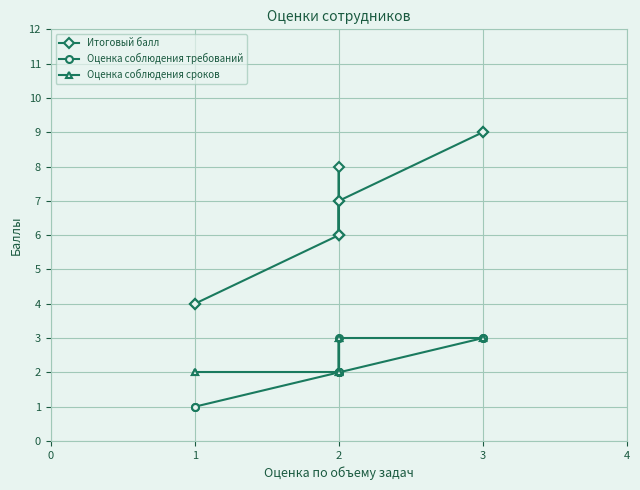

True or false: Оценка соблюдения сроков and Оценка соблюдения требований intersect in this chart.

False